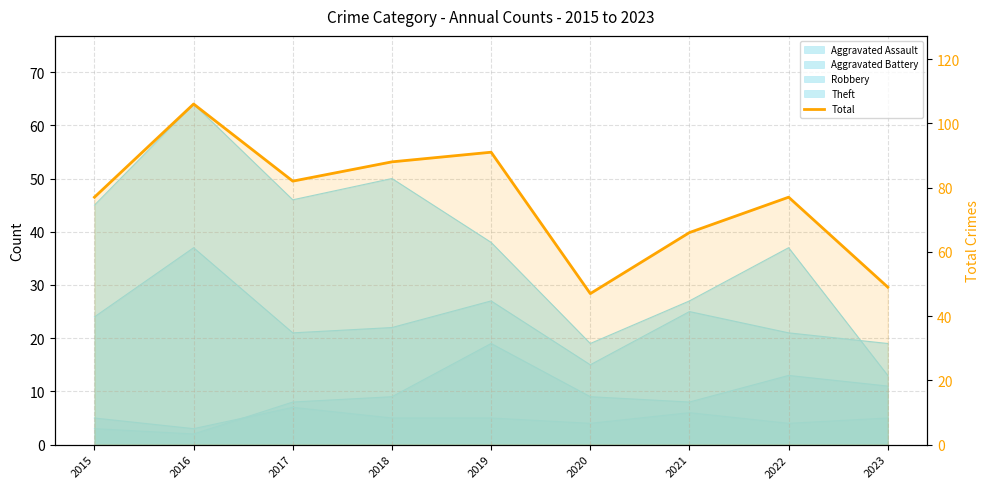

True or false: the data shows 53 at 2017.

False